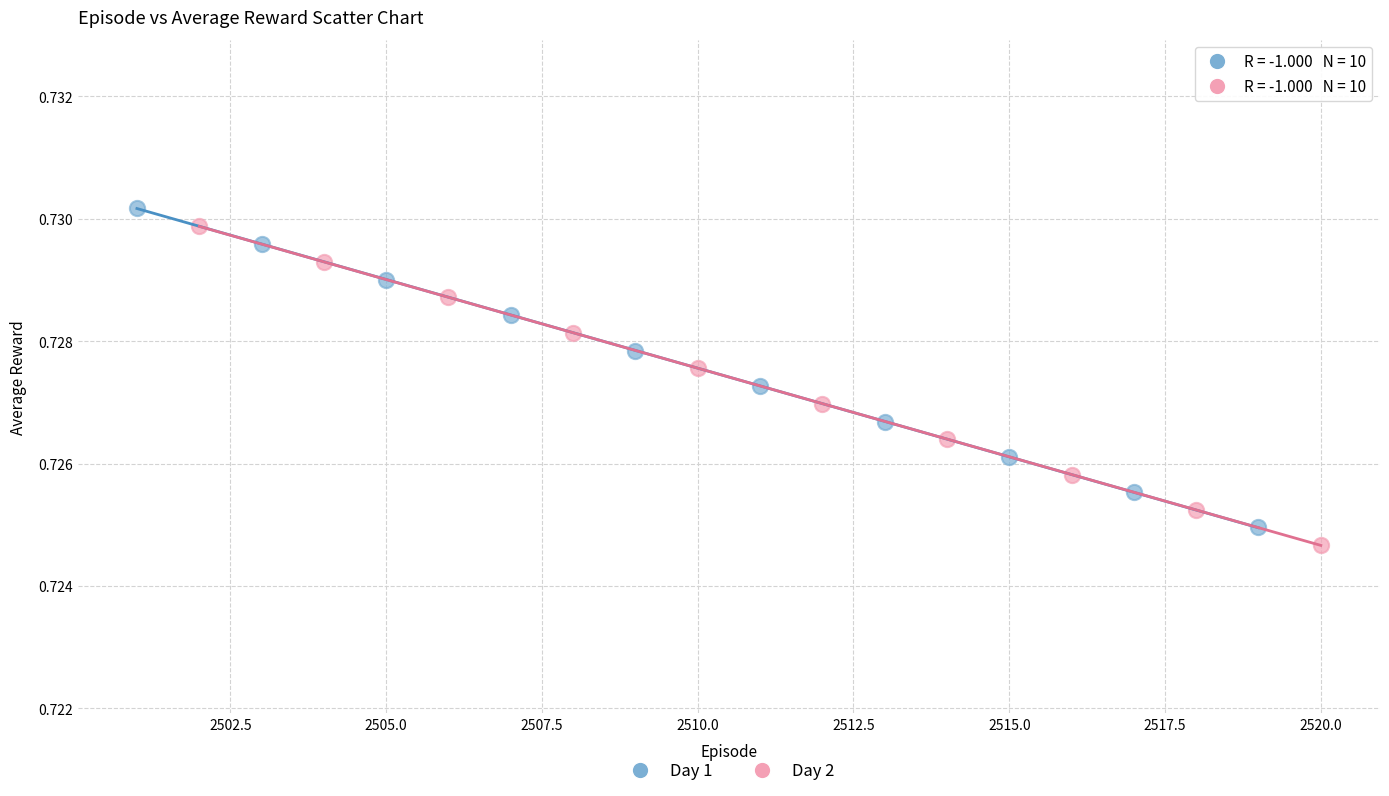

Which series contains the lowest Y value?

Day 2